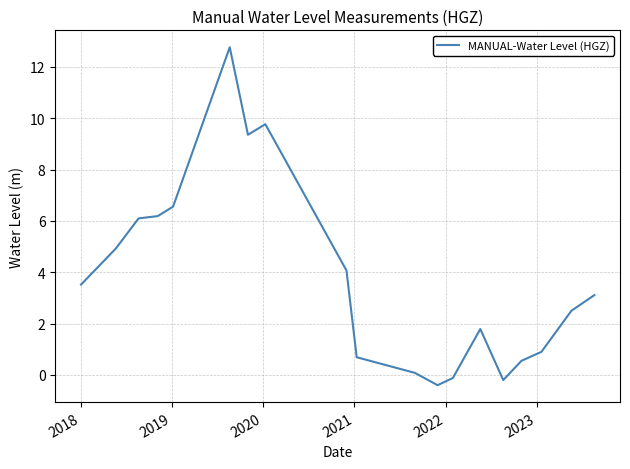

What is the smallest value displayed?

-0.4